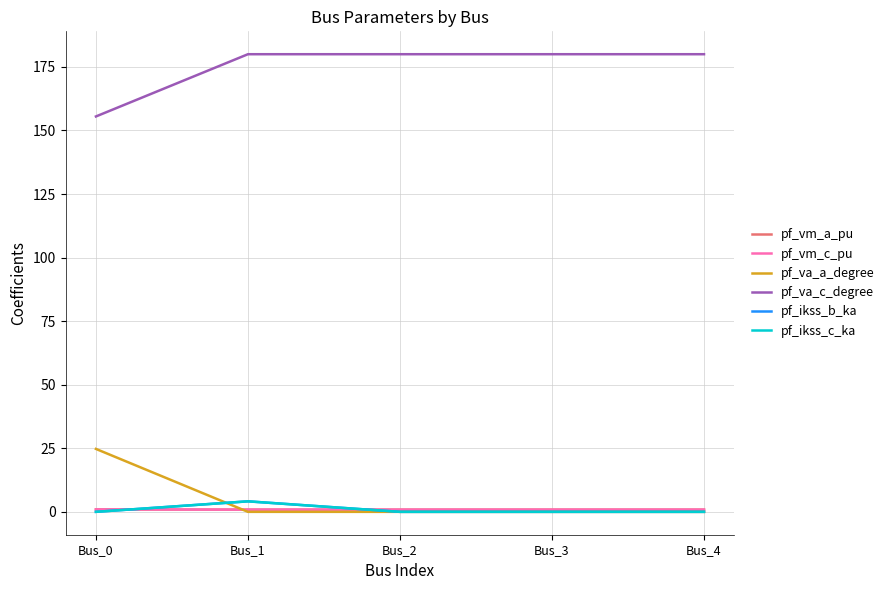

What is the maximum value shown in the chart?

180.0